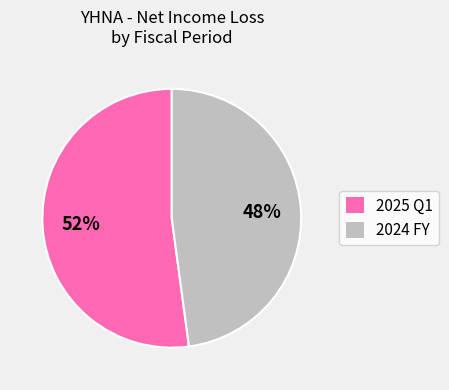

The 2024 FY slice represents 35% of the pie. True or false?

False